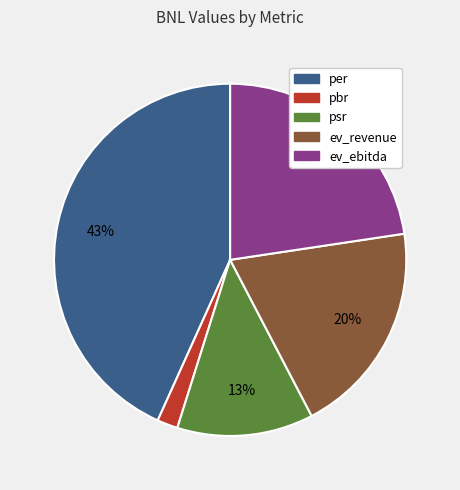

What percentage is the per slice, to the nearest percent?

43%